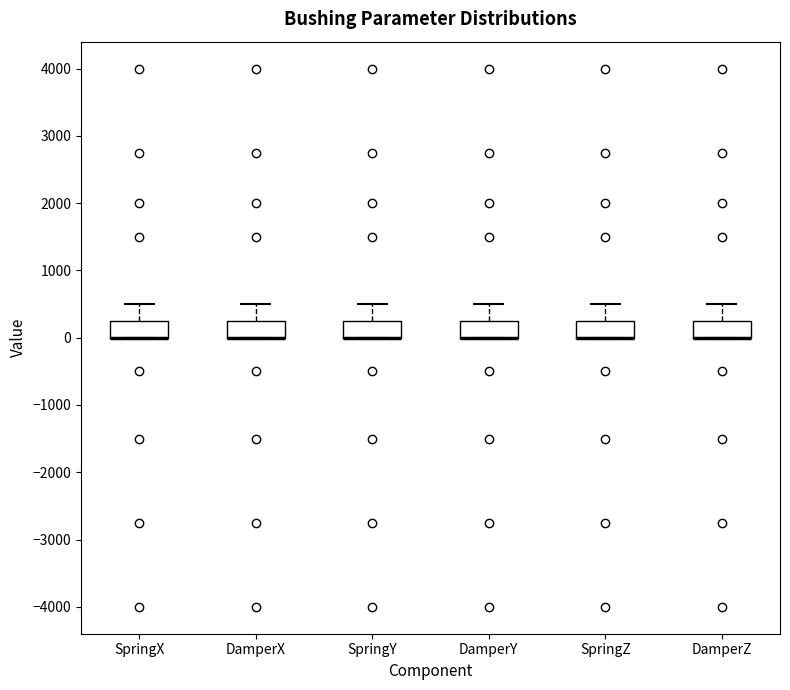

Reading left to right, transcribe this box plot: for each box, give where its median line is, the range the box spans, and where its two whiskers end, as read against the y-axis. The values are not printed on the chart, so give them approximately, as read against the axis.

SpringX: median 0 (drawn on the box's lower edge), box 0 to 300, whiskers 0 to 500
DamperX: median 0 (drawn on the box's lower edge), box 0 to 300, whiskers 0 to 500
SpringY: median 0 (drawn on the box's lower edge), box 0 to 300, whiskers 0 to 500
DamperY: median 0 (drawn on the box's lower edge), box 0 to 300, whiskers 0 to 500
SpringZ: median 0 (drawn on the box's lower edge), box 0 to 300, whiskers 0 to 500
DamperZ: median 0 (drawn on the box's lower edge), box 0 to 300, whiskers 0 to 500